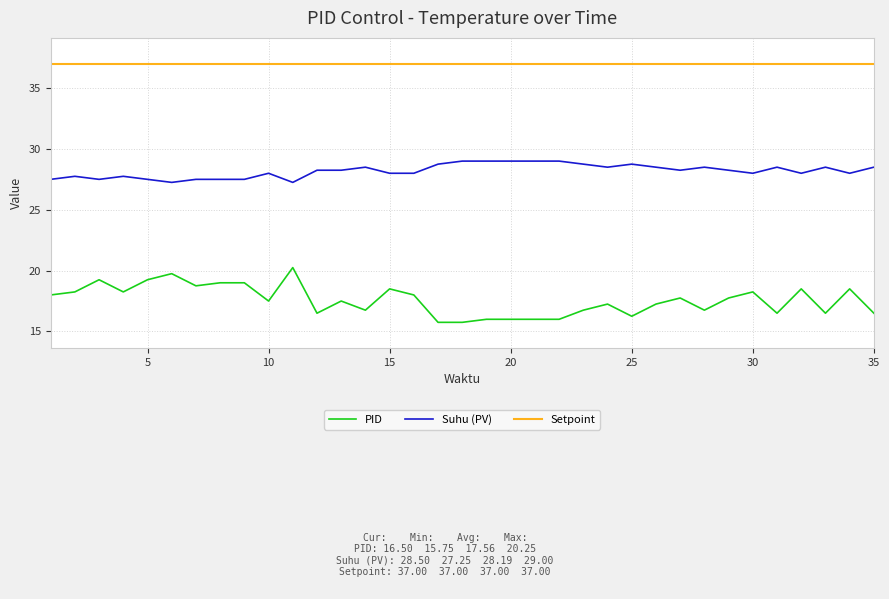

What is the average value of the Suhu (PV) series?

28.2